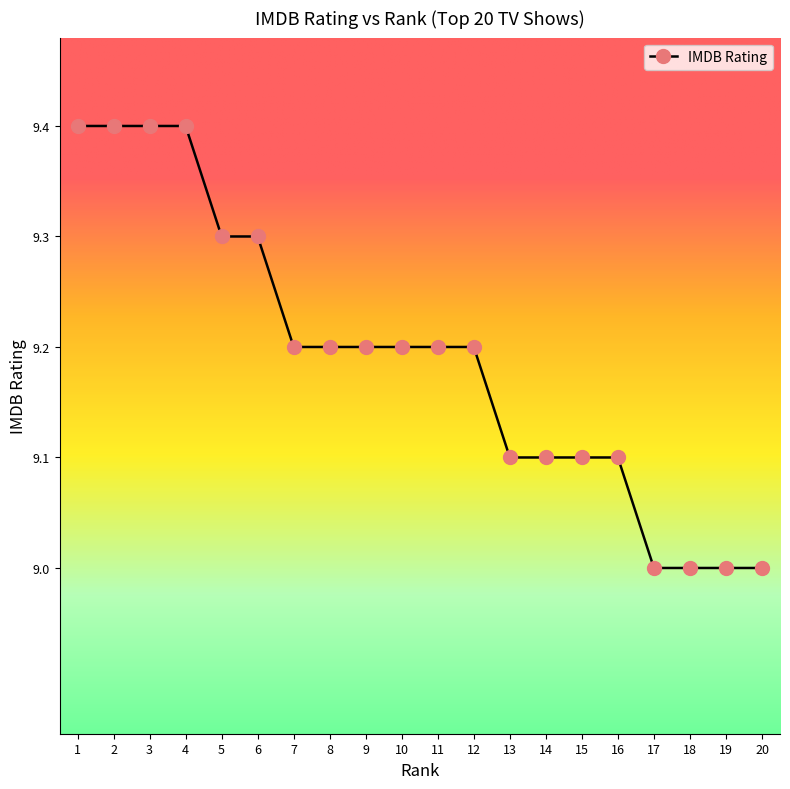

Approximately how many times larger is the value at 5 compared to 10?

1.0